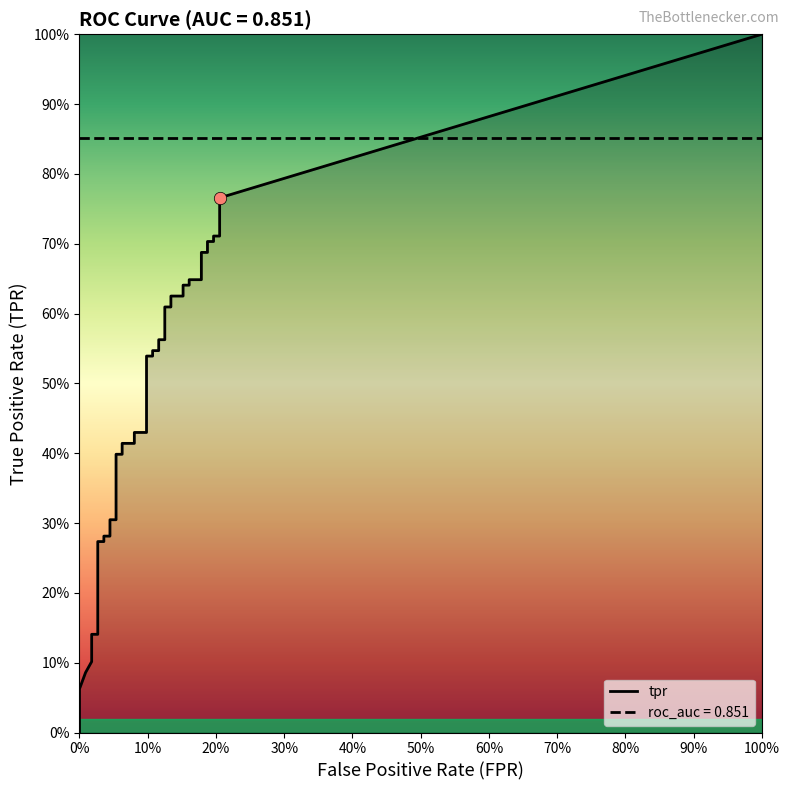

Which series has the widest spread of Y values?

tpr